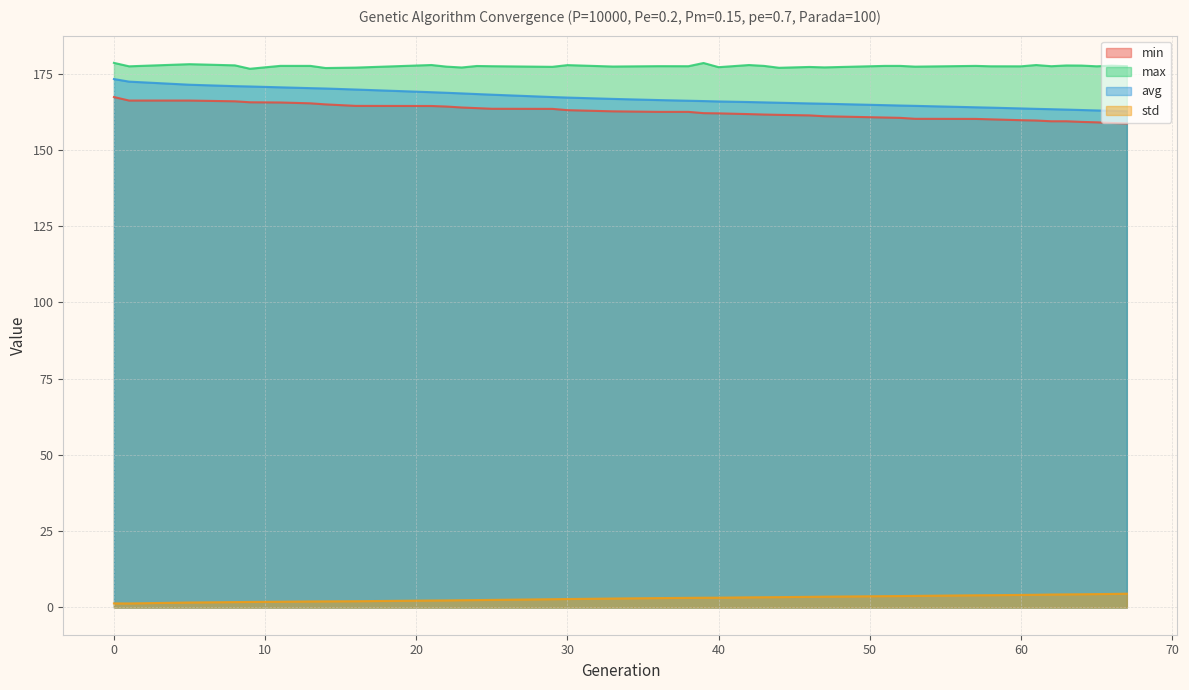

How many data points in avg are less than 165?

13